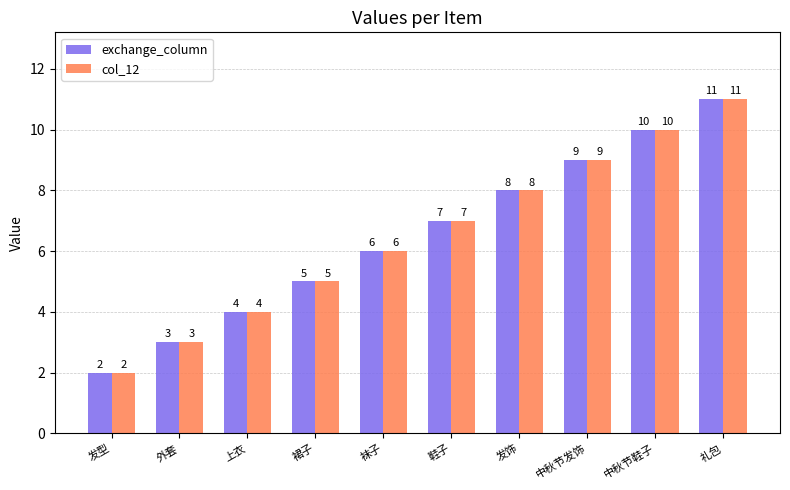

Are the bars horizontal?

No